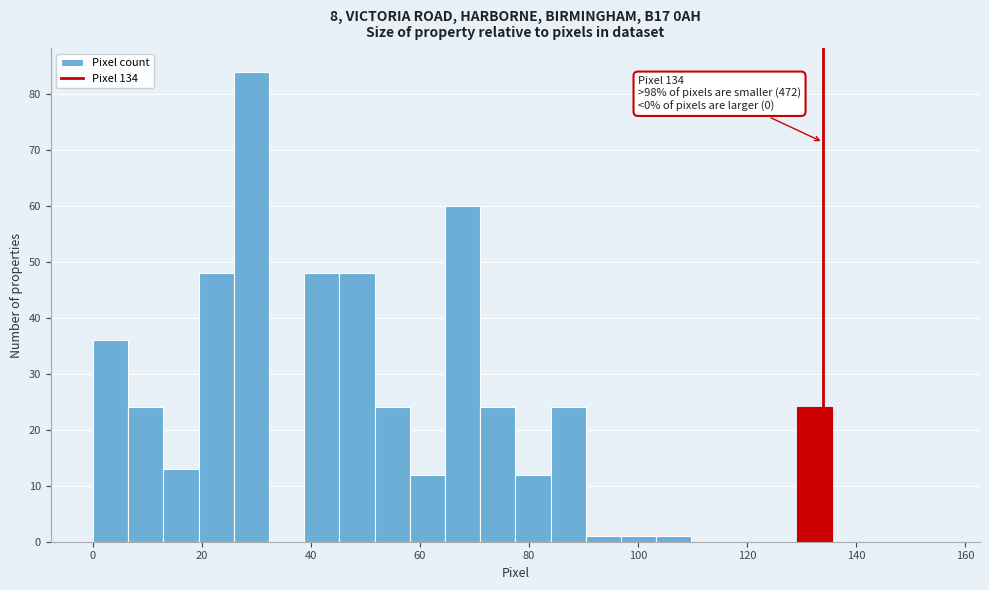

Around what value on the x-axis is the tallest bar? Give the approximate position of its centre, as read against the axis.

30